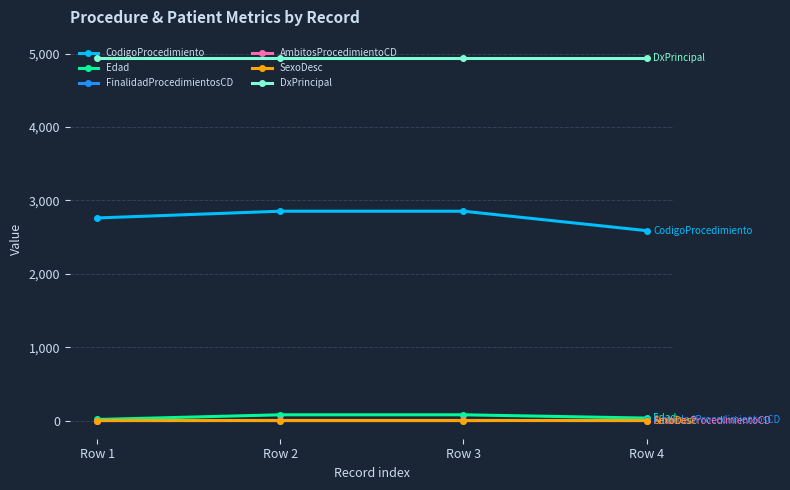

True or false: CodigoProcedimiento and AmbitosProcedimientoCD intersect in this chart.

False